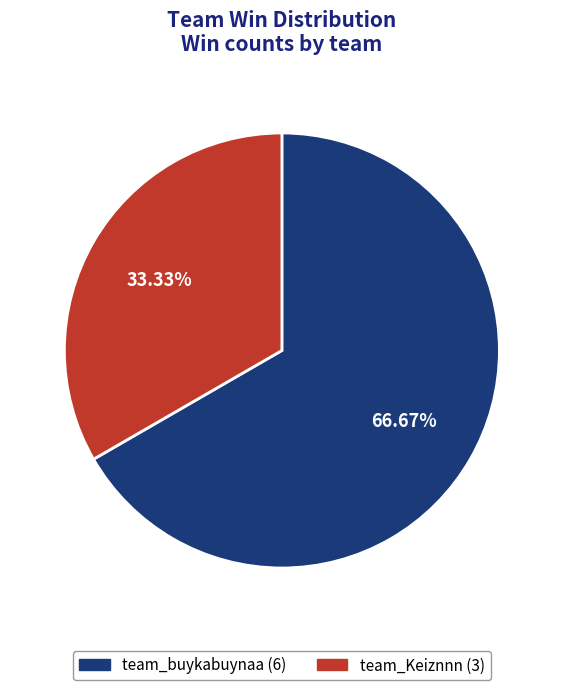

Combined, what portion of the pie is team_Keiznnn and team_buykabuynaa?

100.0%